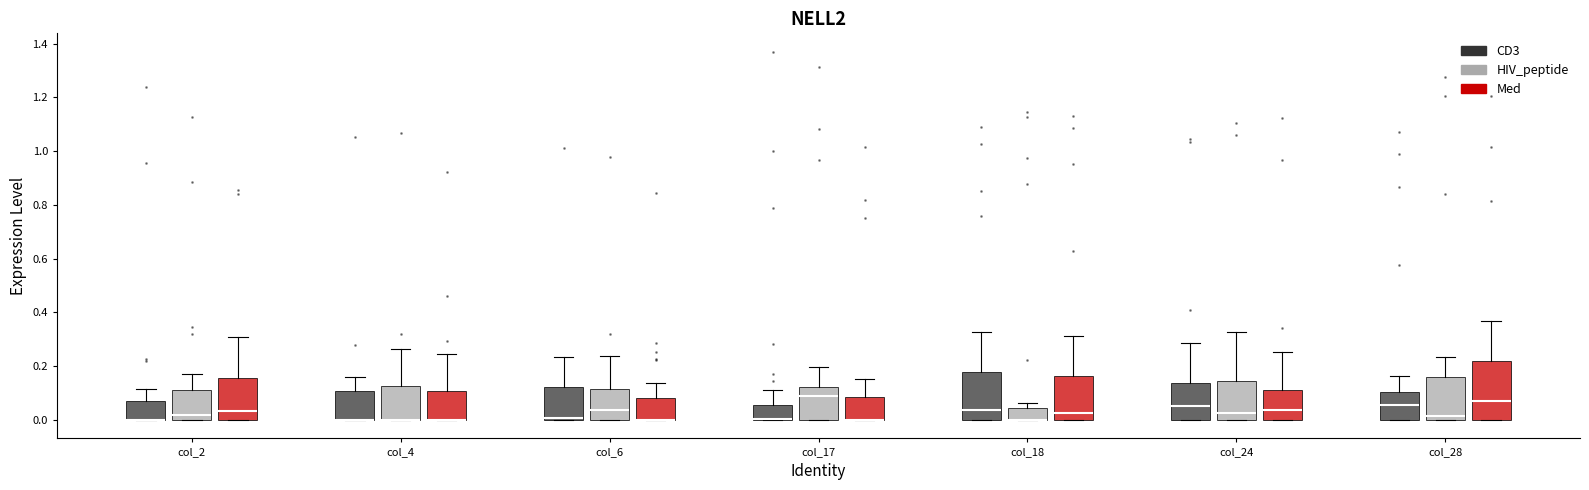

Where is the lower edge of the box for col_4 (CD3) on the y-axis? The values are not printed on the chart, so give them approximately, as read against the axis.

0.00